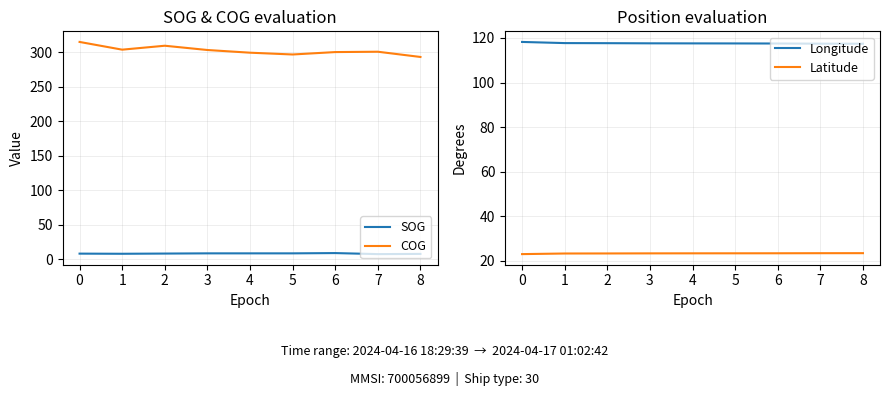

What is the difference between the second highest and minimum values in the SOG series?

1.1